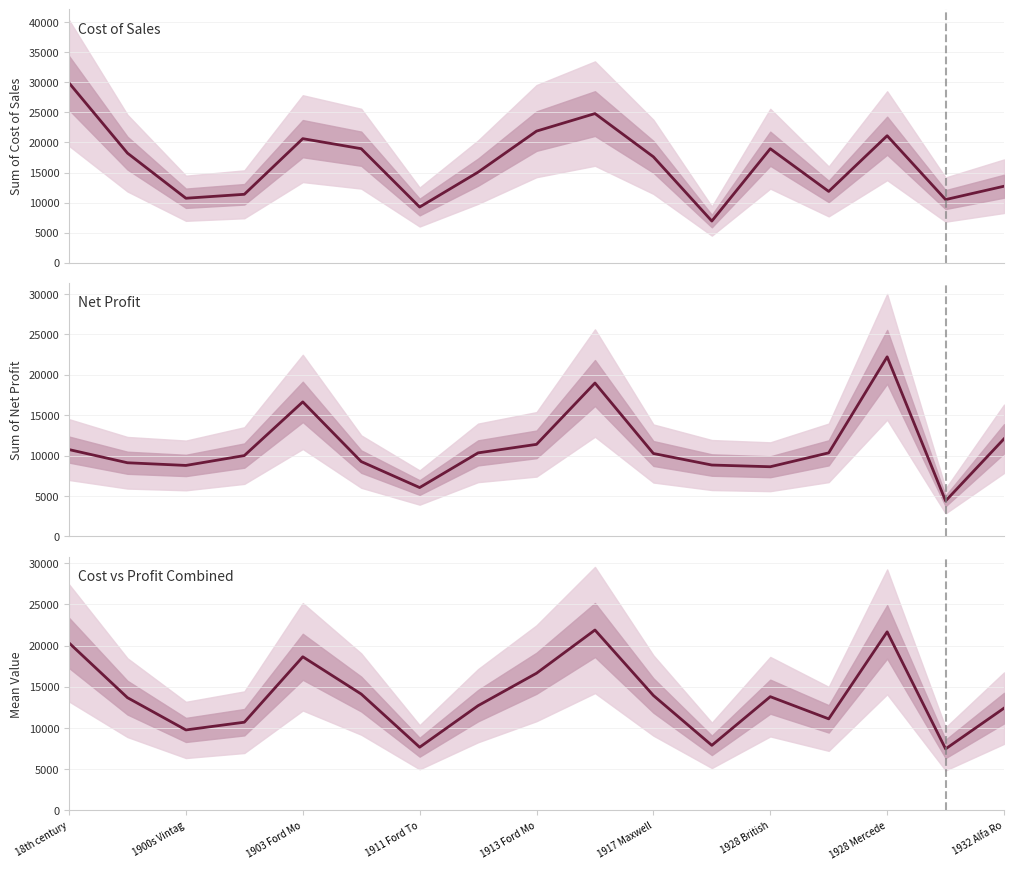

Does the chart have visible grid lines?

Yes